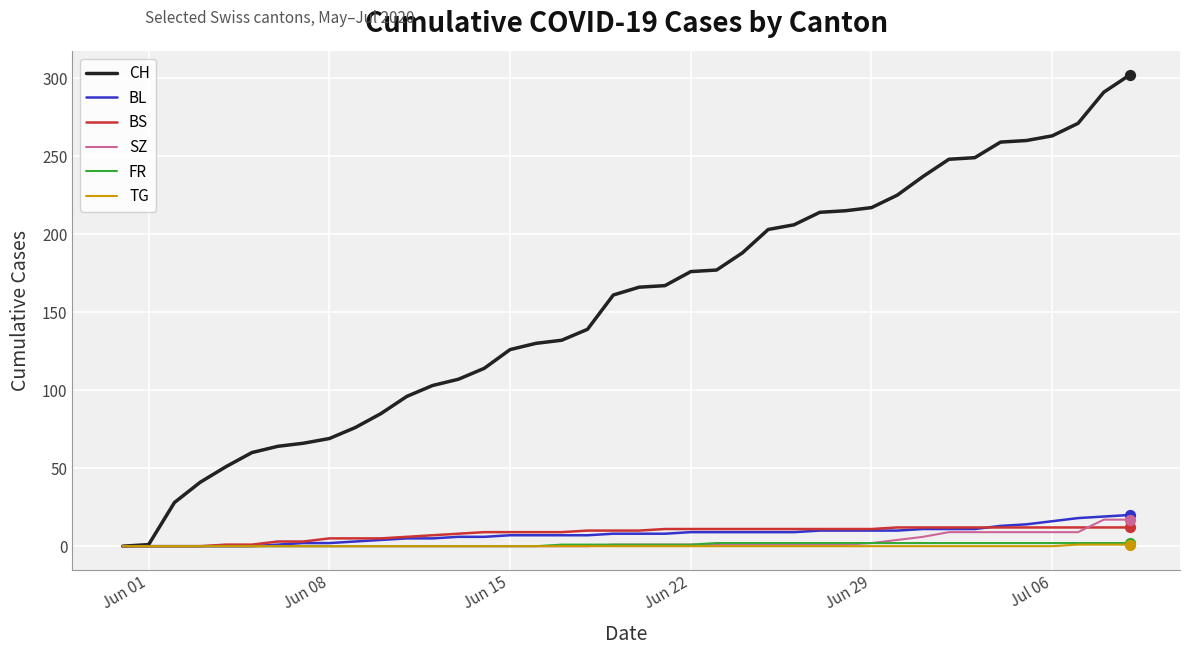

Which series has the widest spread of values?

CH